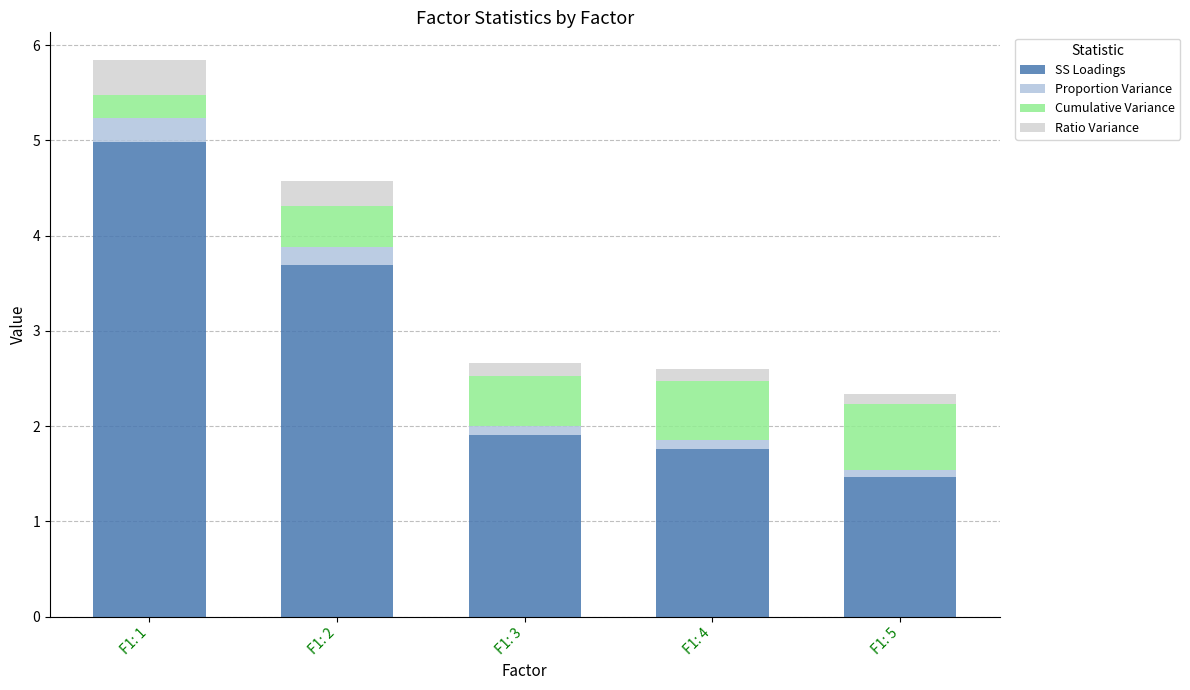

What value does the SS Loadings series have at F1: 5?

1.5